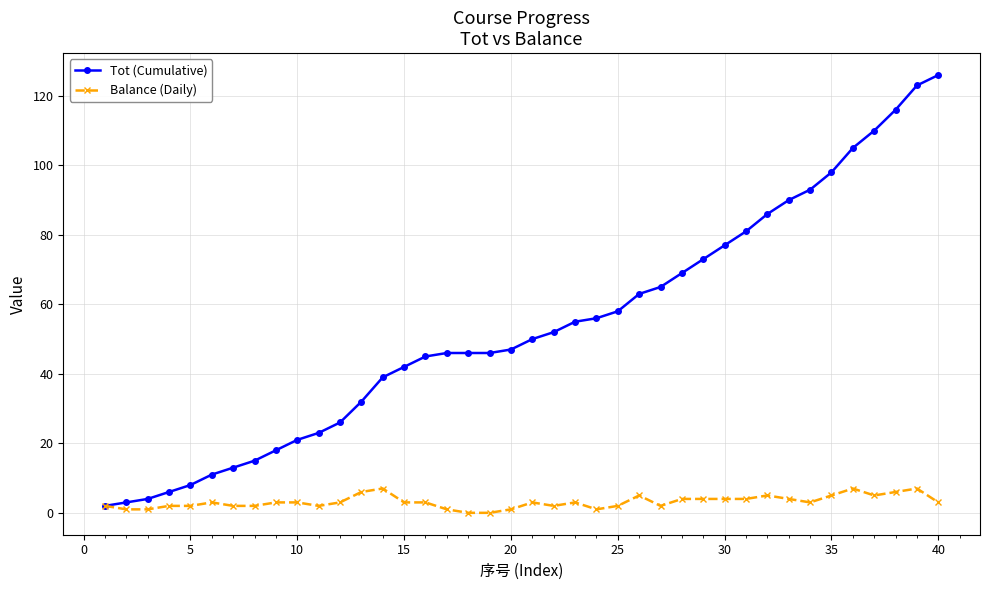

What is the maximum value for Tot (Cumulative)?

126